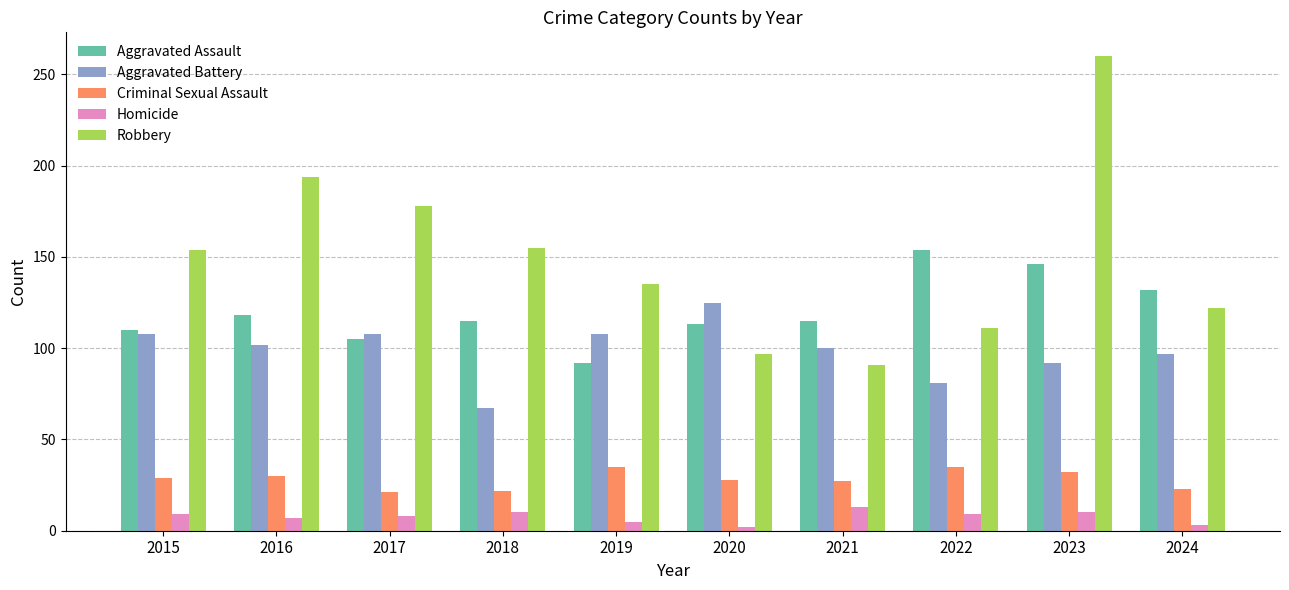

List the series in order of their peak value, lowest first.

Homicide, Criminal Sexual Assault, Aggravated Battery, Aggravated Assault, Robbery